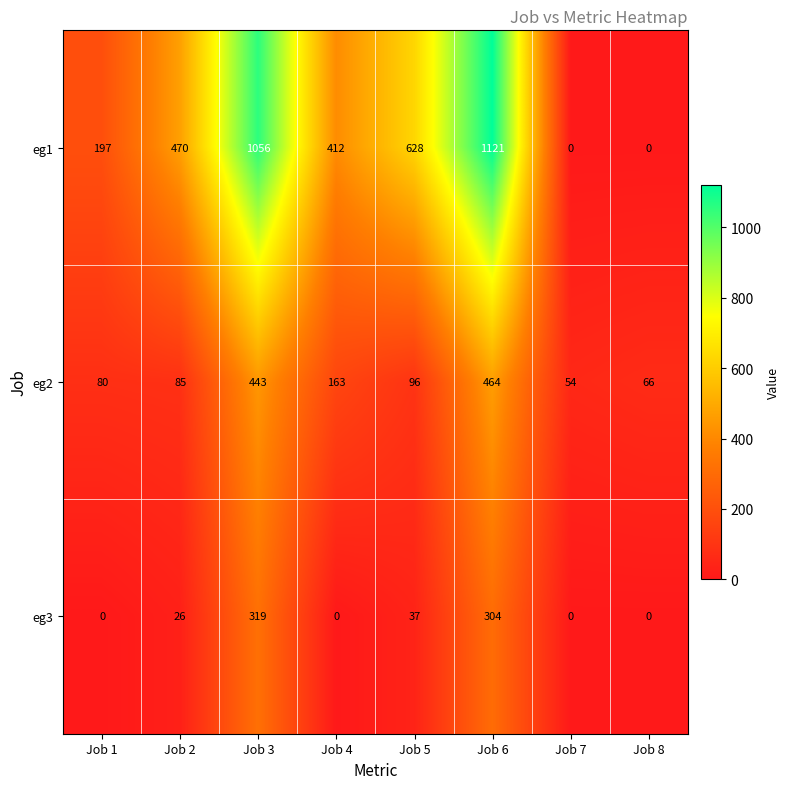

Which series has the widest spread of values?

eg1